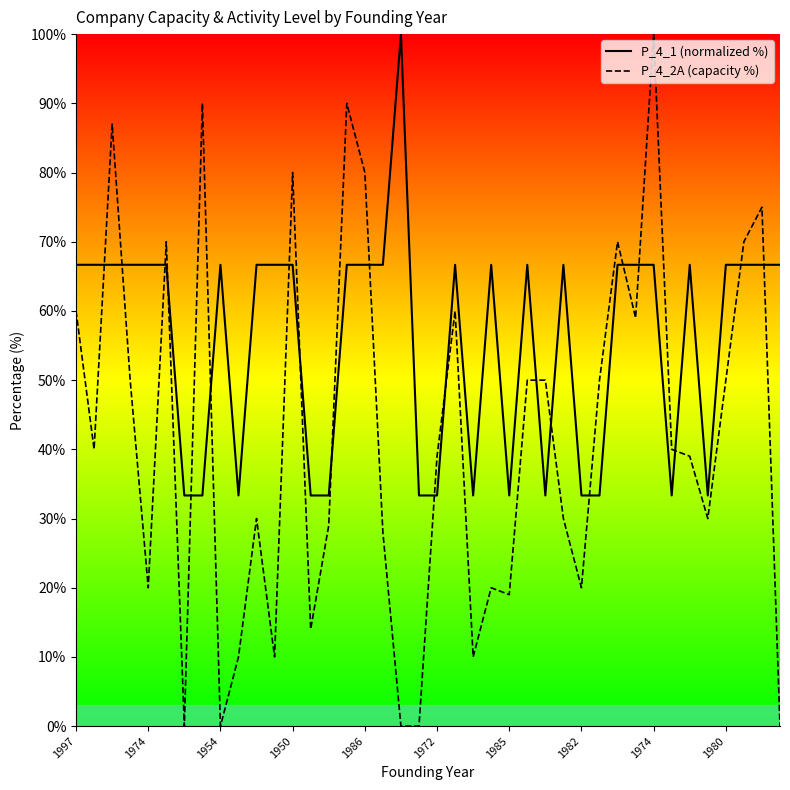

True or false: P_4_1 (normalized %) has a value of 66.7 at 34.

True